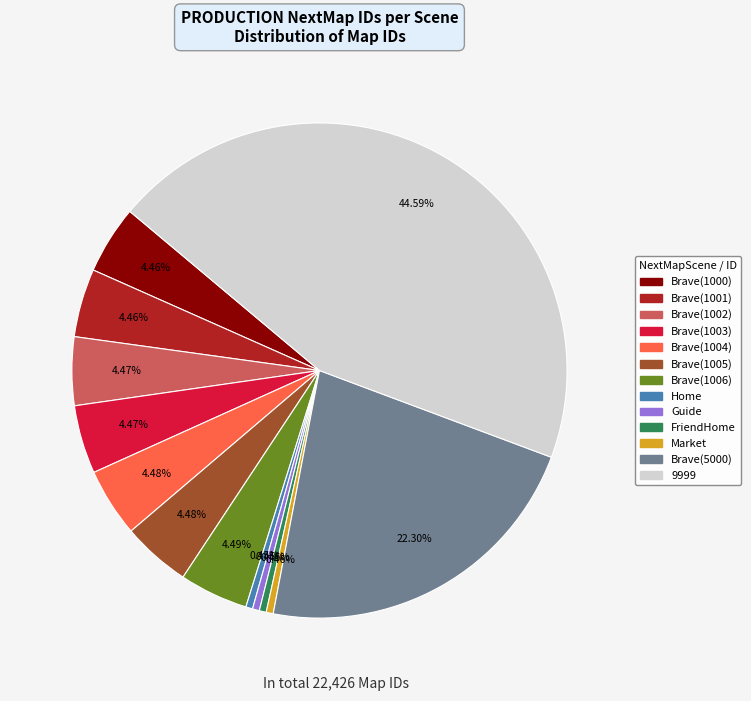

Count the number of slices in the pie.

13